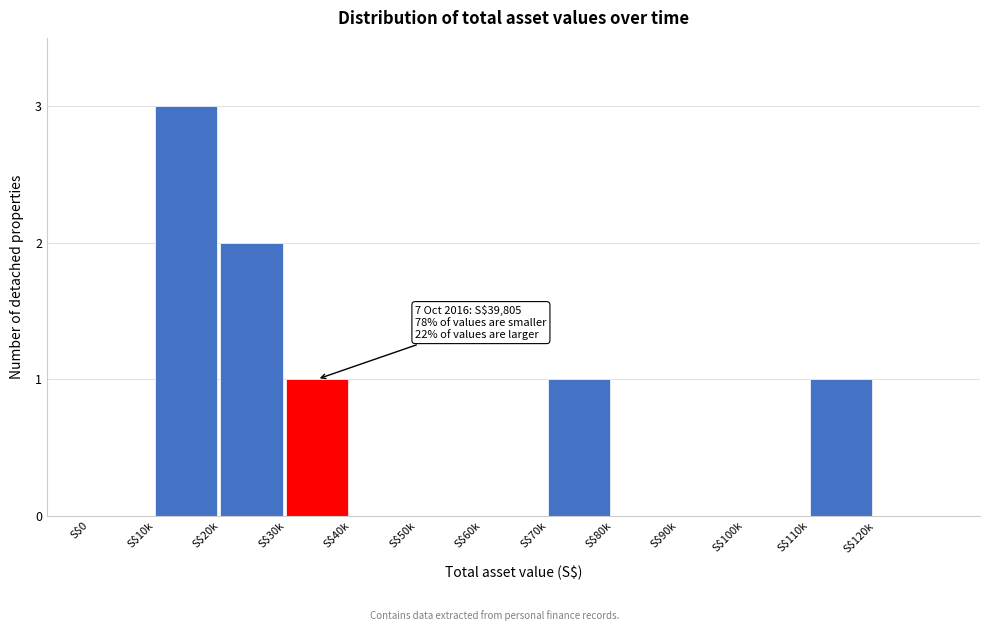

Is it true that the value at S$120k is 0?

True